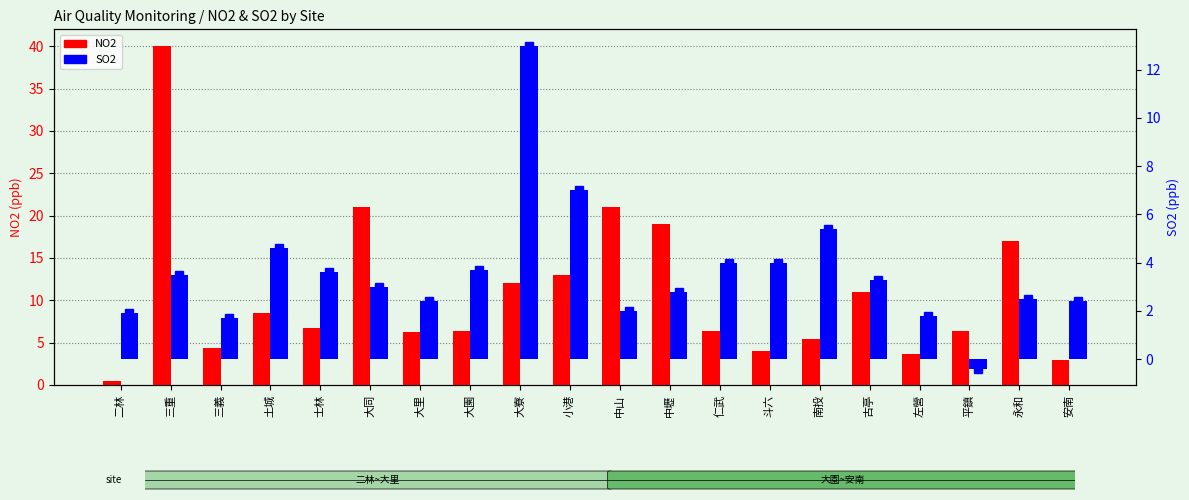

What is the maximum value shown in the chart?

40.0